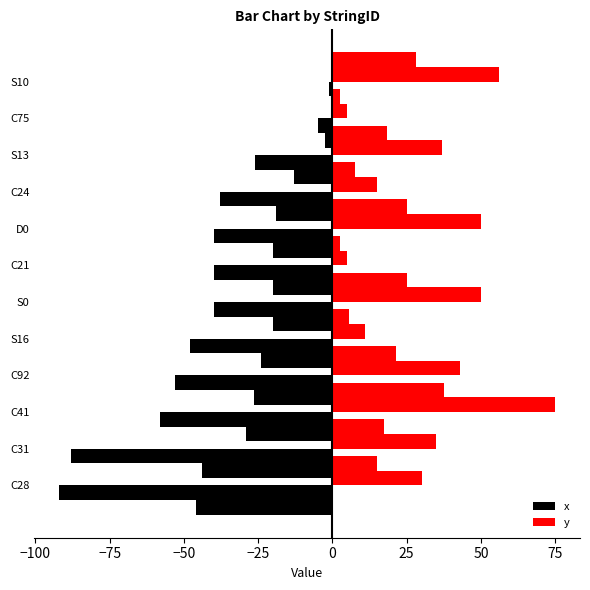

What is the greatest value displayed?

75